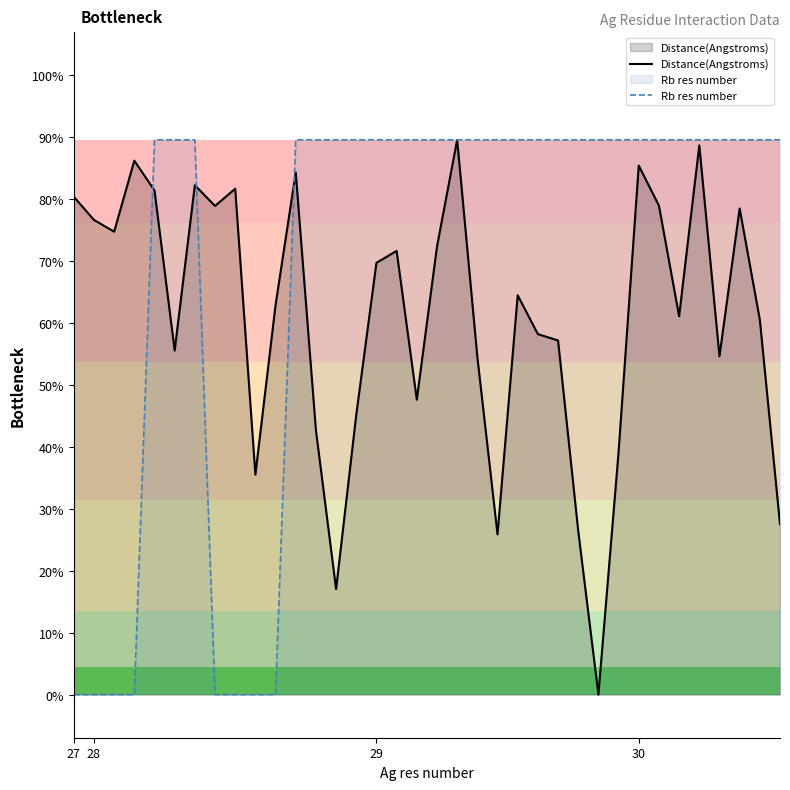

True or false: Rb res number has a value of 2.0 at 32.

False